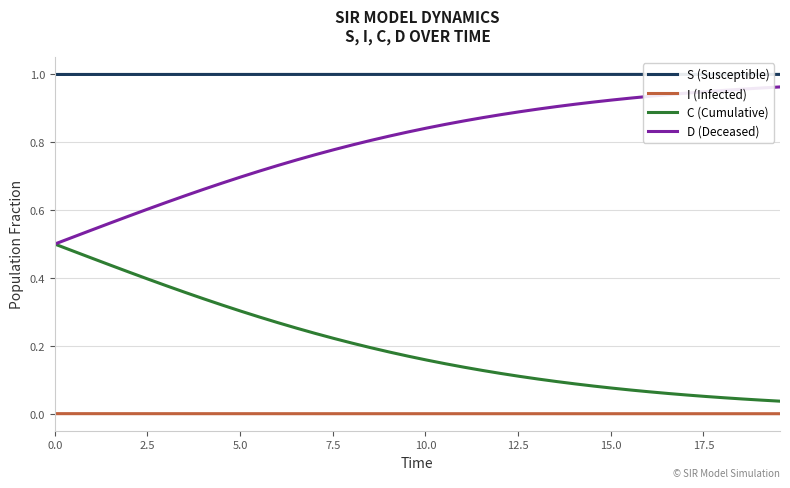

Rank the series by their average value, from lowest to highest.

I (Infected), C (Cumulative), D (Deceased), S (Susceptible)